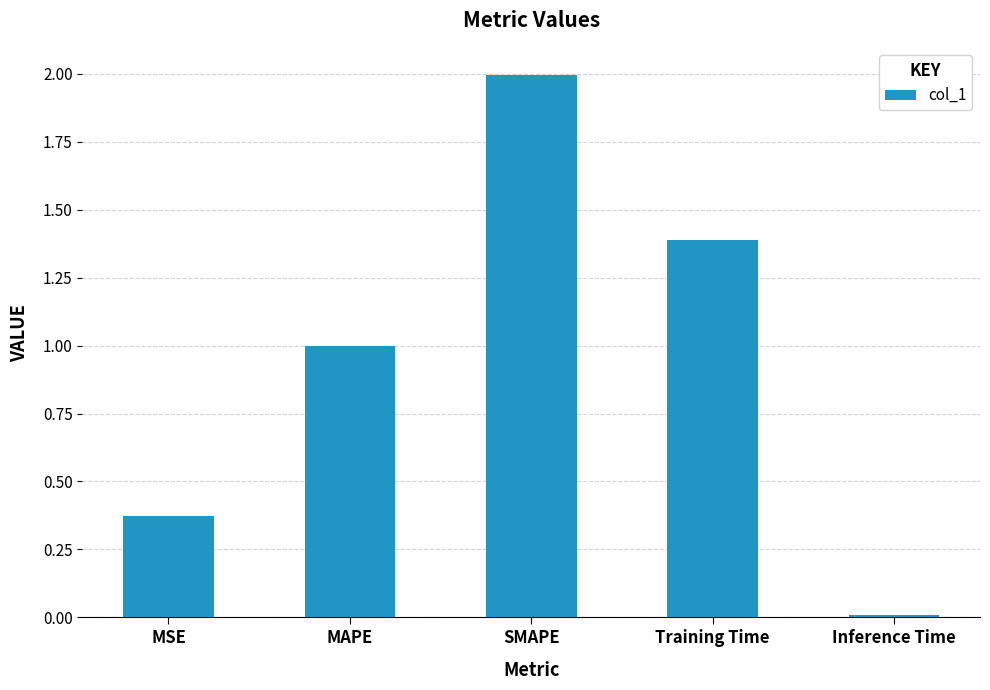

What is the average value?

1.0